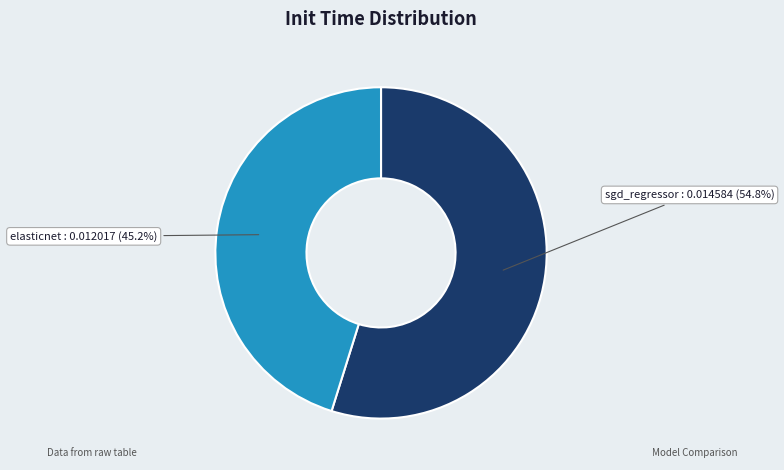

Which category has the biggest portion of the pie?

sgd_regressor